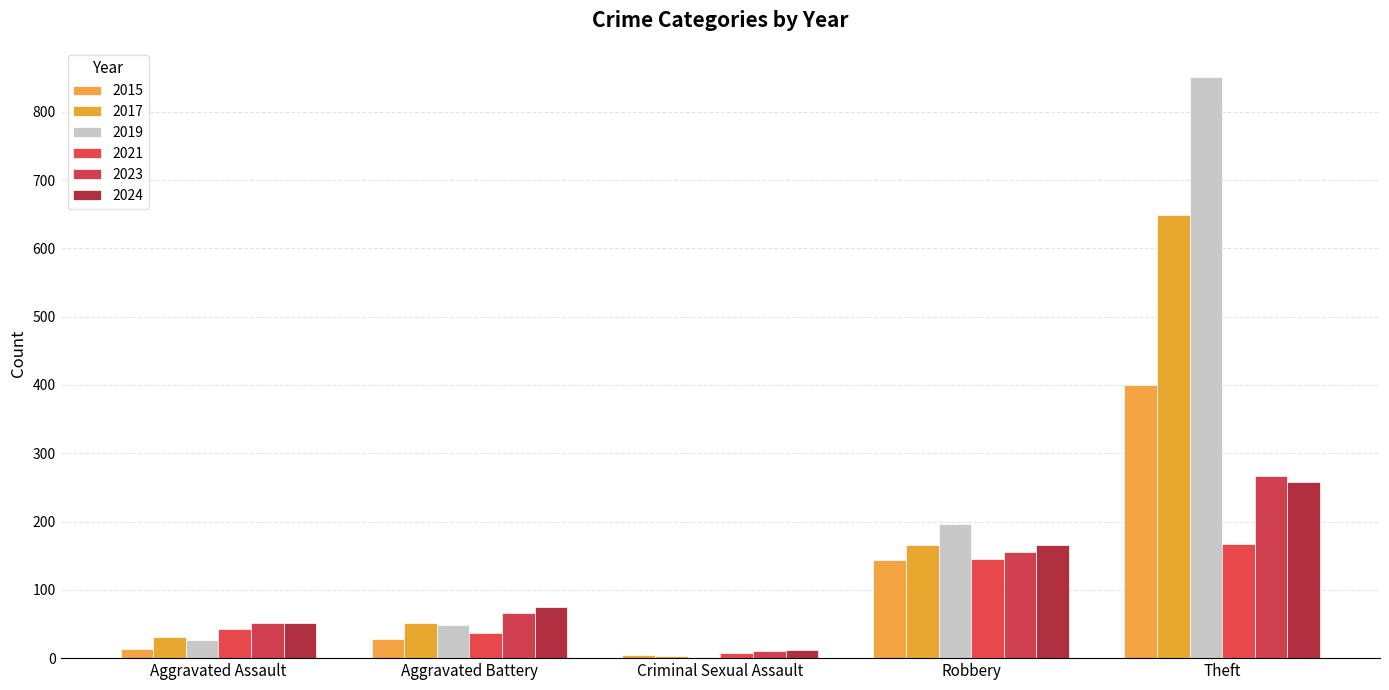

How many categories are shown in the chart?

5